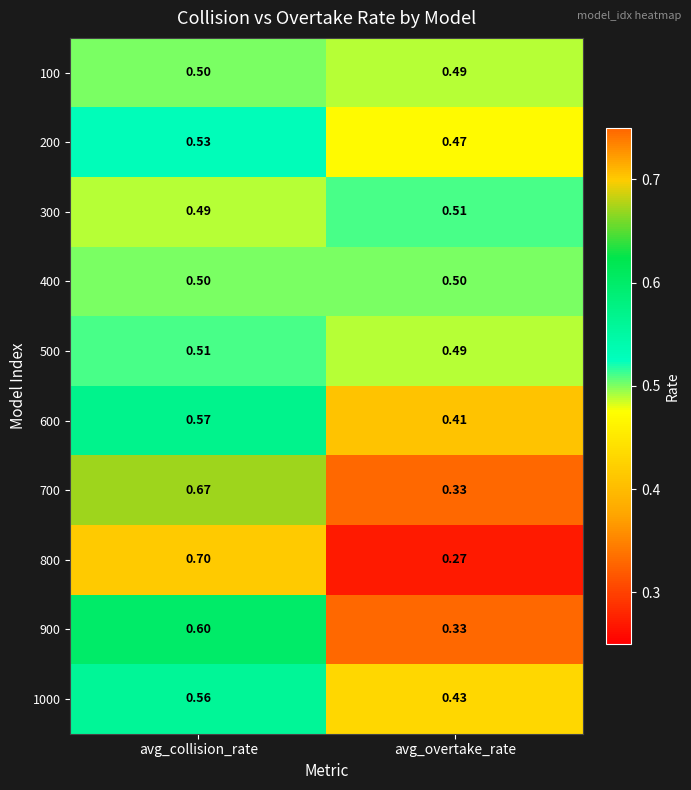

Is the value of 700 at avg_collision_rate greater than the value of 300 at avg_collision_rate?

Yes